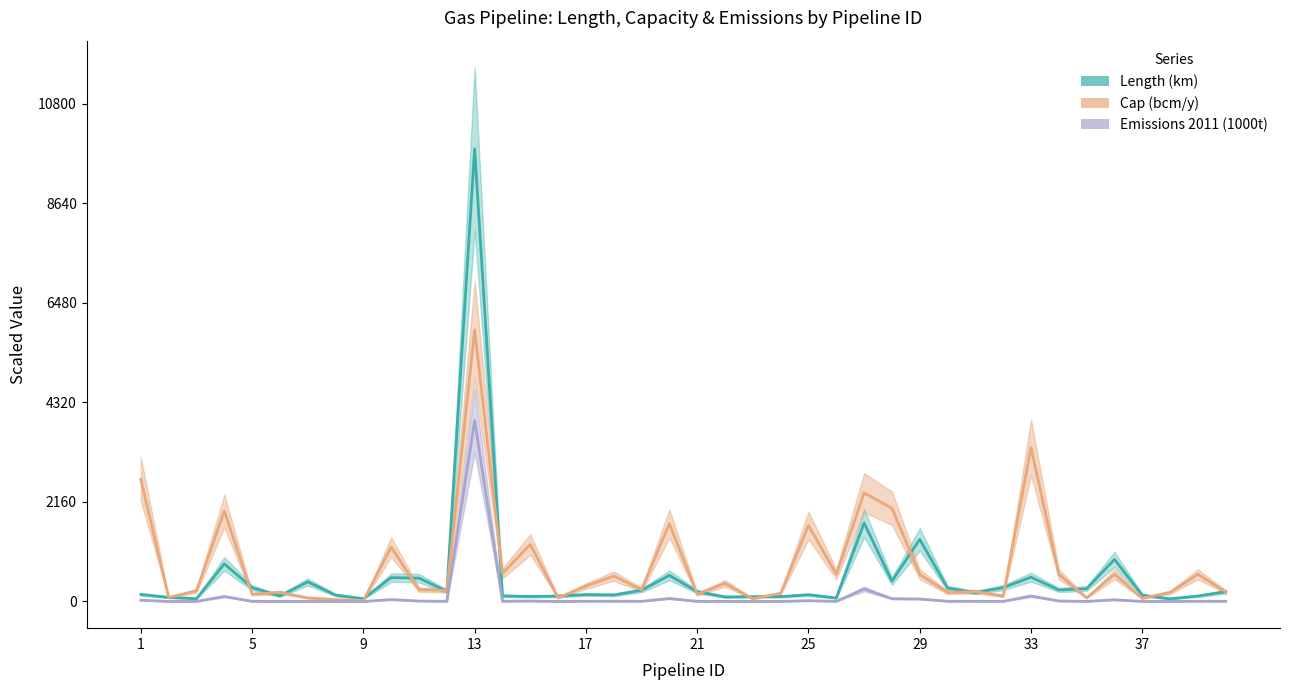

At how many categories does at least one series exceed 1682?

7